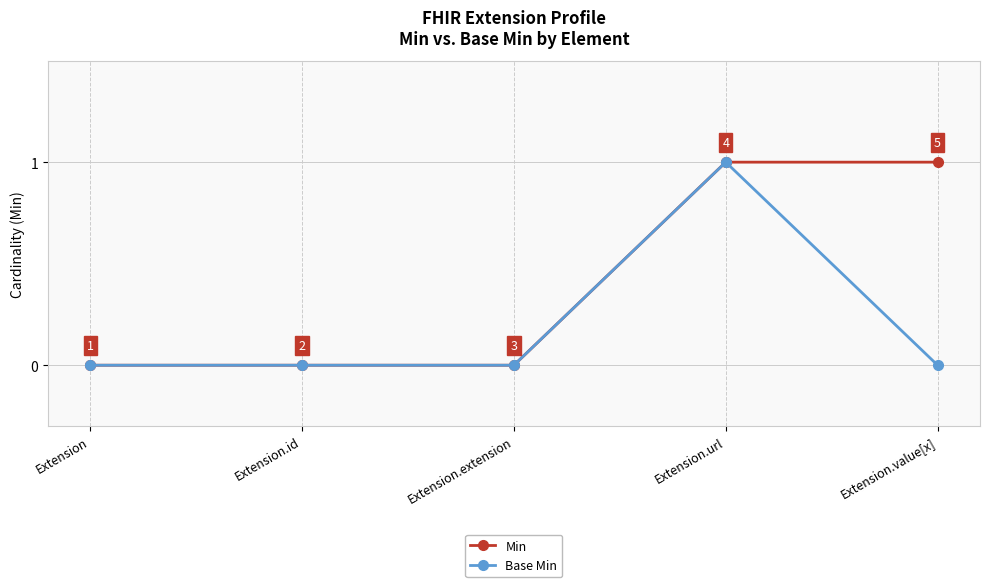

Which series changed the most between Extension.id and Extension.value[x]?

Min